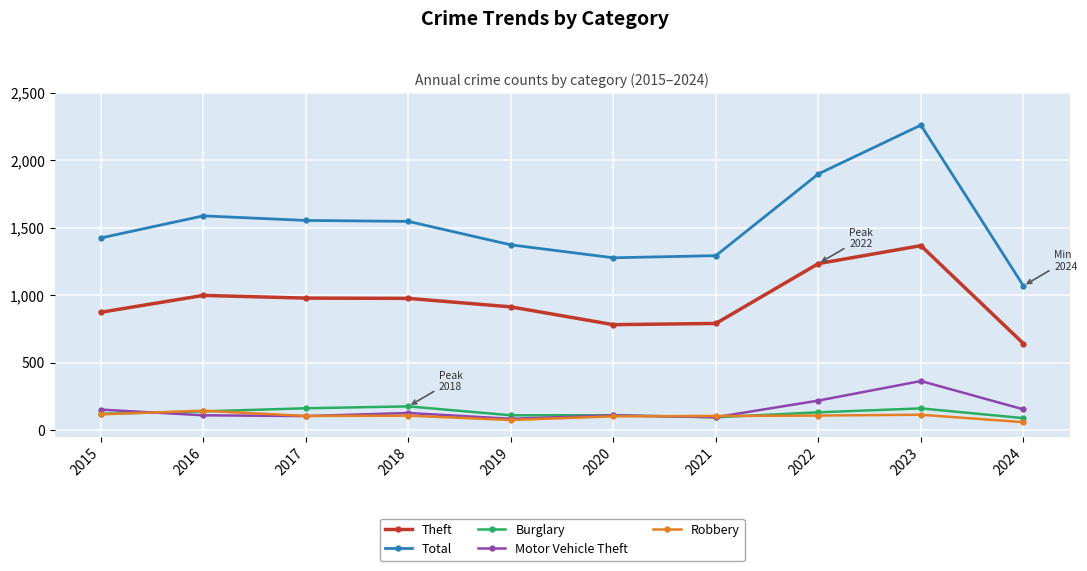

True or false: Total has more than 1 interior local peaks.

True